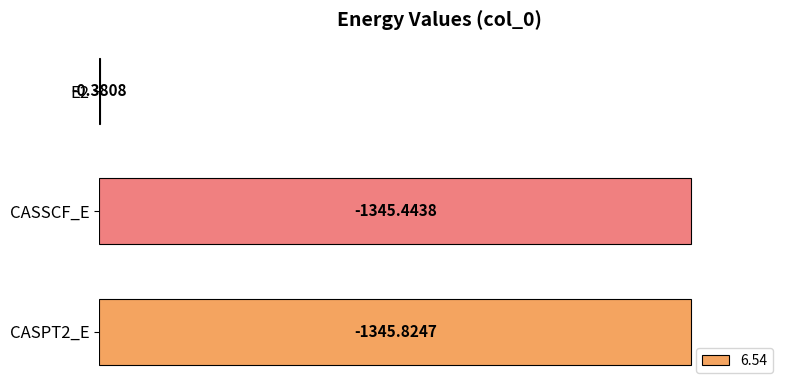

Are the bars horizontal?

Yes